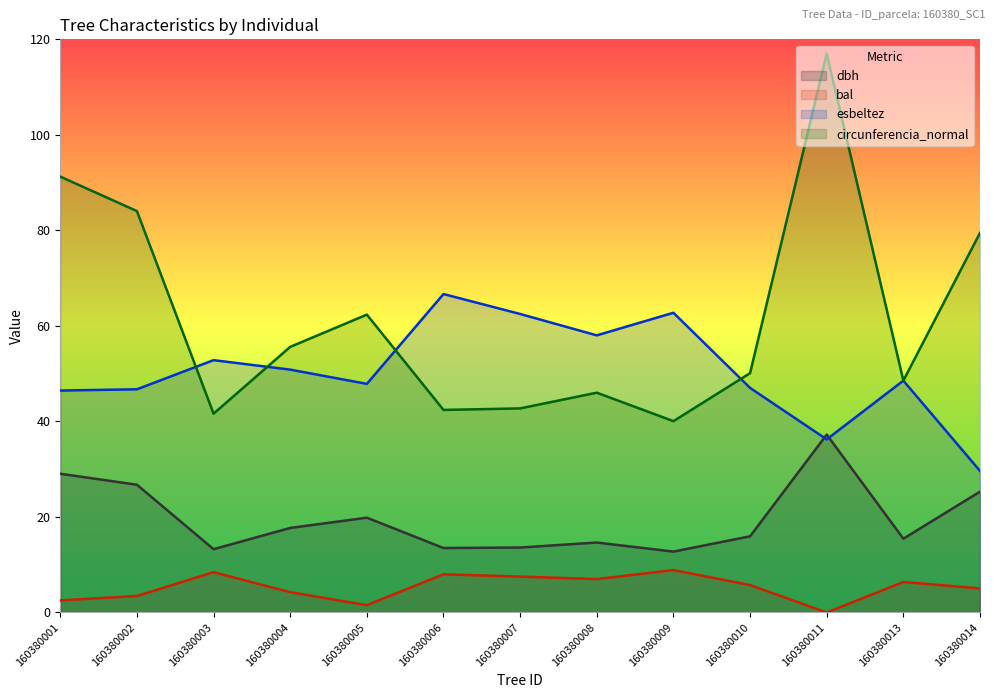

How many values in bal are above zero?

12